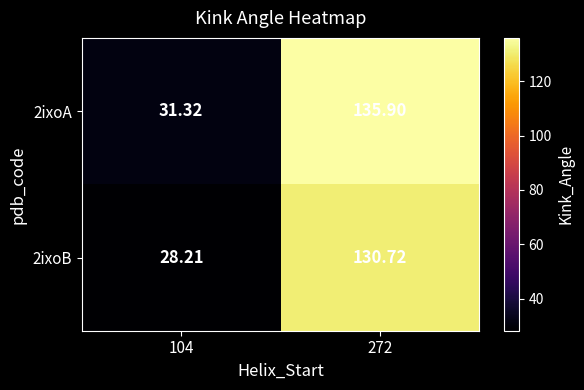

Is the value of 2ixoB at 104 greater than the value of 2ixoA at 272?

No